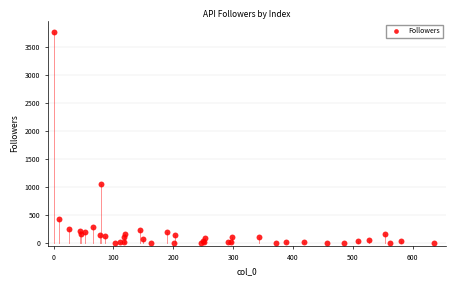

What Y value in the scatter plot is closest to 1890?

1048